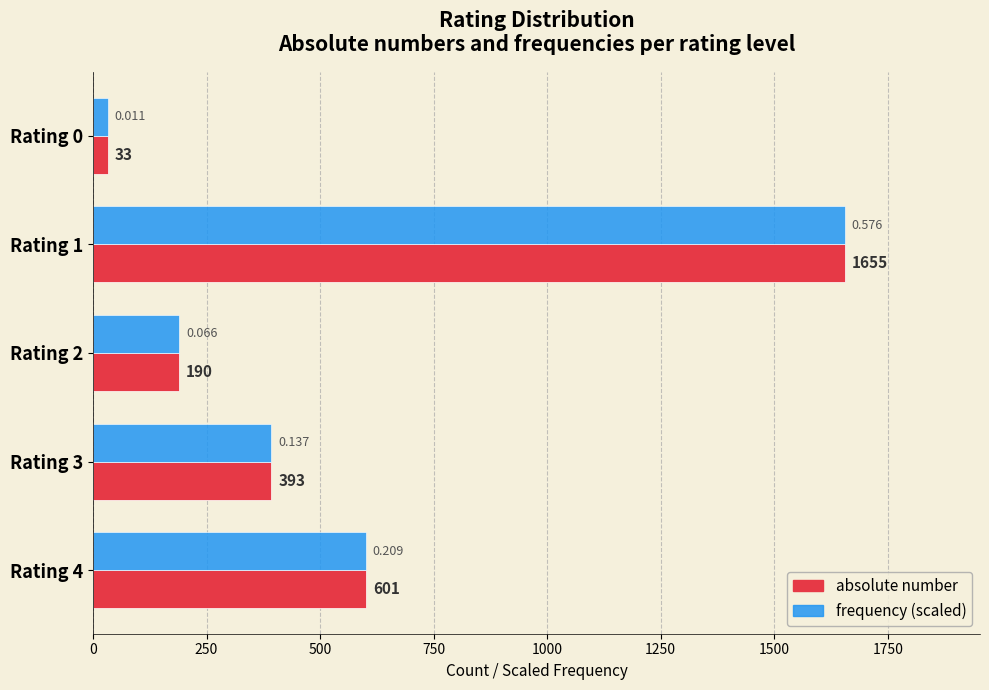

At which category is the sum across all series the highest?

Rating 1